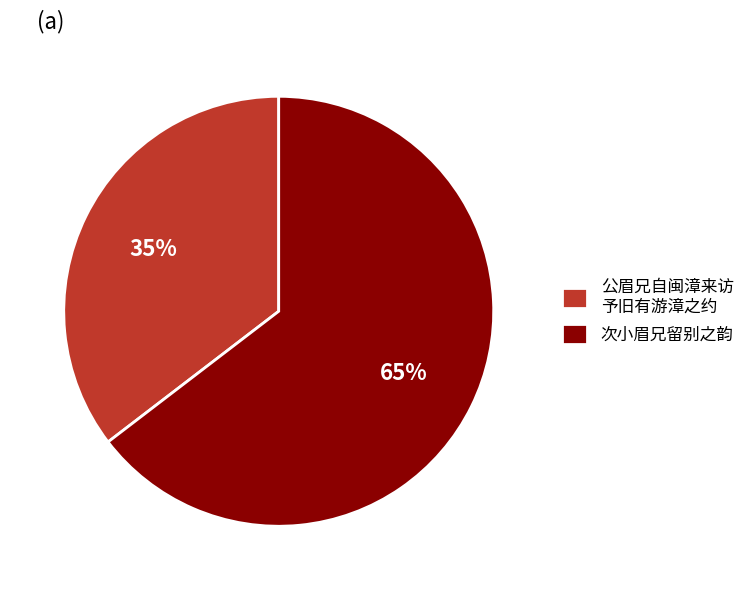

What percentage is the 次小眉兄留别之韵 slice, to the nearest percent?

65%